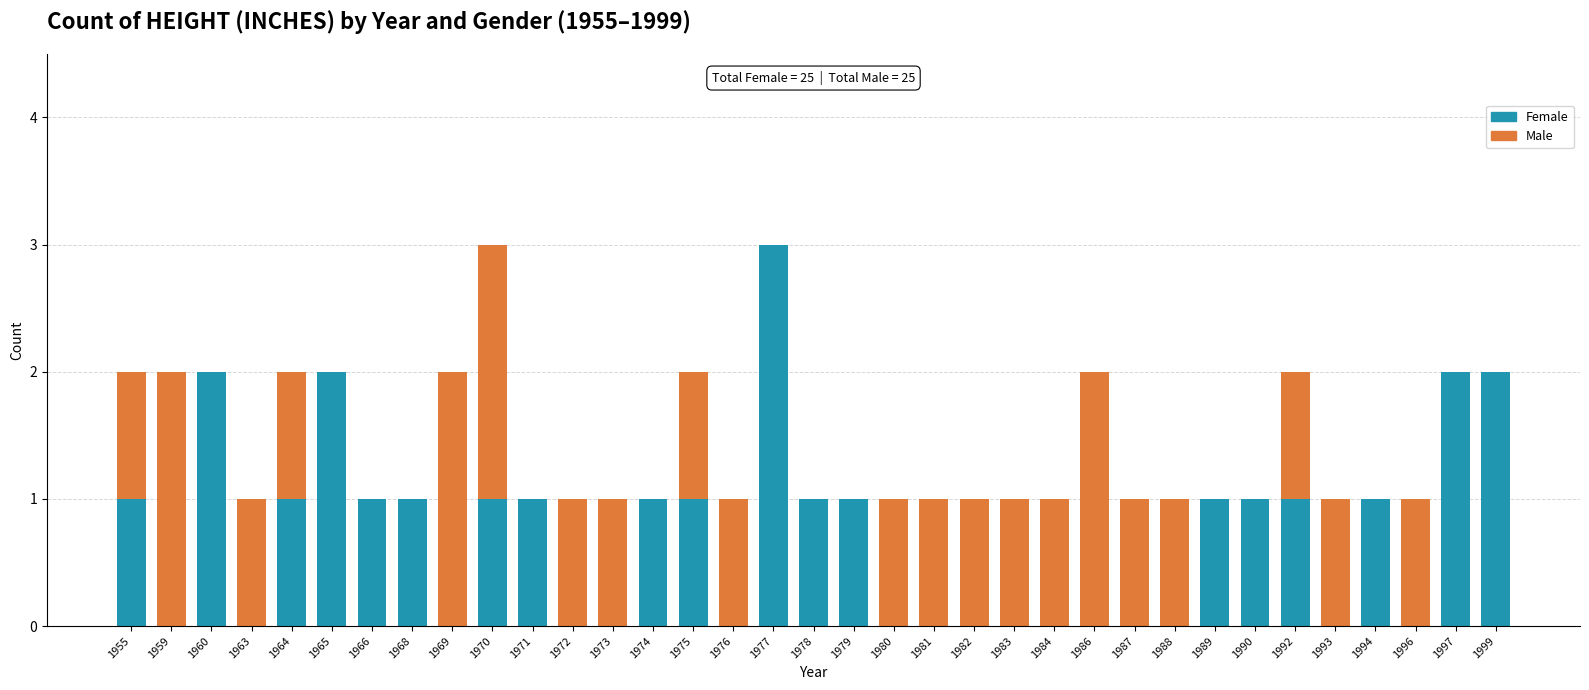

Is it true that Female equals 3 at 1977?

True